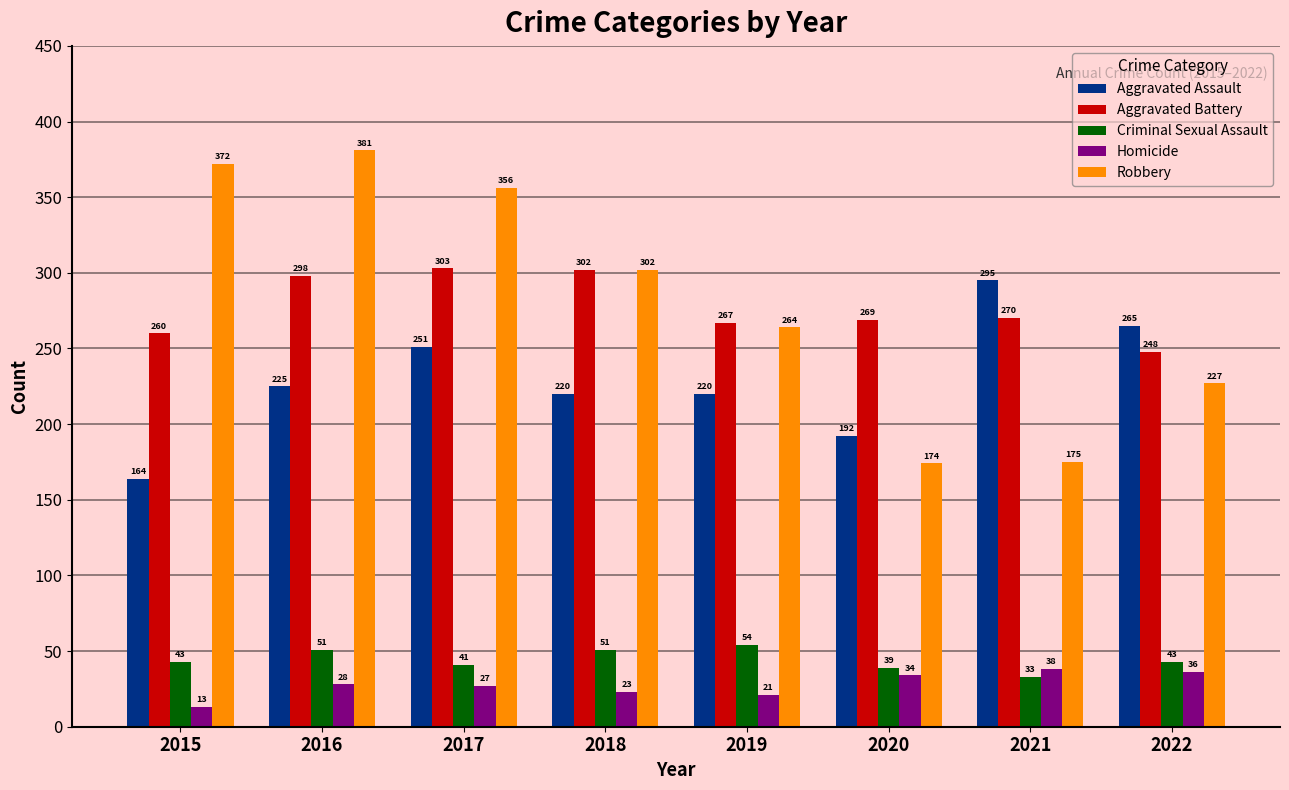

Reading left to right, what are all the values shown in this chart?

Aggravated Assault: 2015=164	2016=225	2017=251	2018=220	2019=220	2020=192	2021=295	2022=265
Aggravated Battery: 2015=260	2016=298	2017=303	2018=302	2019=267	2020=269	2021=270	2022=248
Criminal Sexual Assault: 2015=43	2016=51	2017=41	2018=51	2019=54	2020=39	2021=33	2022=43
Homicide: 2015=13	2016=28	2017=27	2018=23	2019=21	2020=34	2021=38	2022=36
Robbery: 2015=372	2016=381	2017=356	2018=302	2019=264	2020=174	2021=175	2022=227